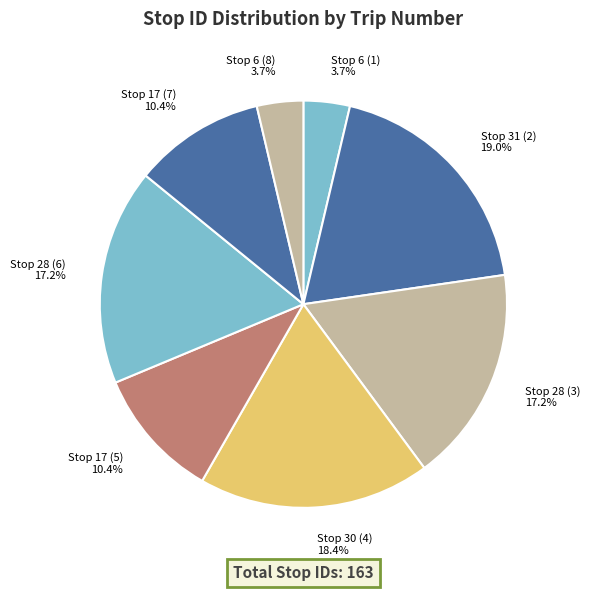

Is it true that Stop 31 (2) is 8% of the pie?

False